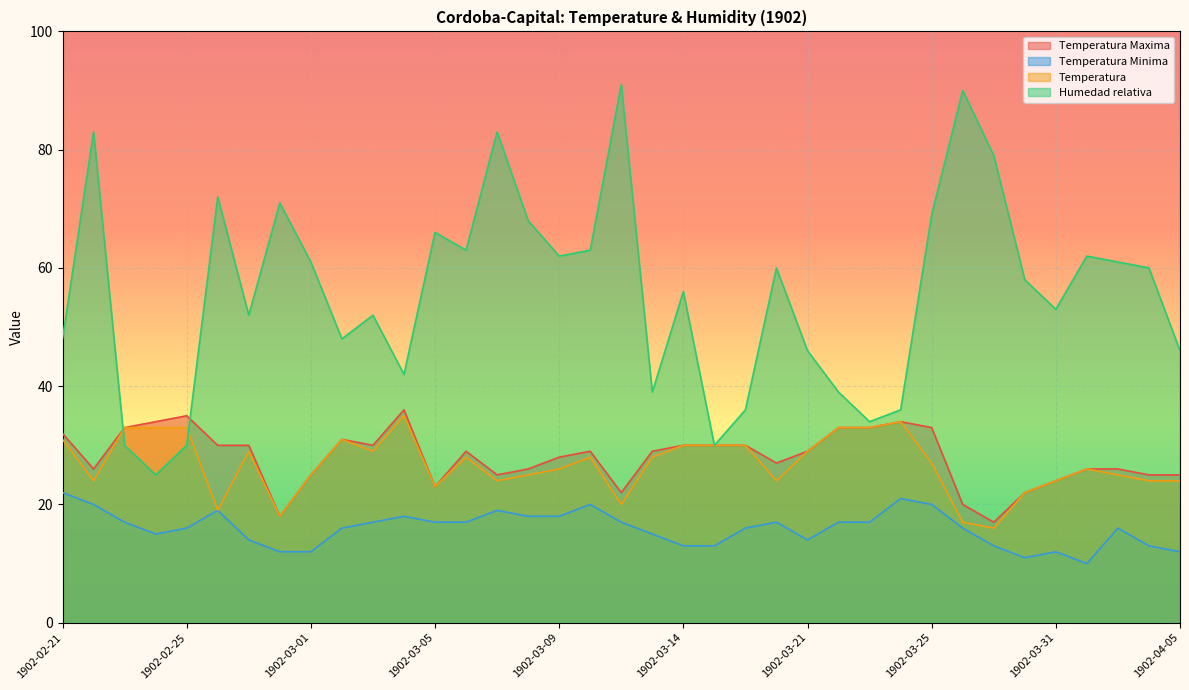

Does the chart display data point markers on the line(s)?

No